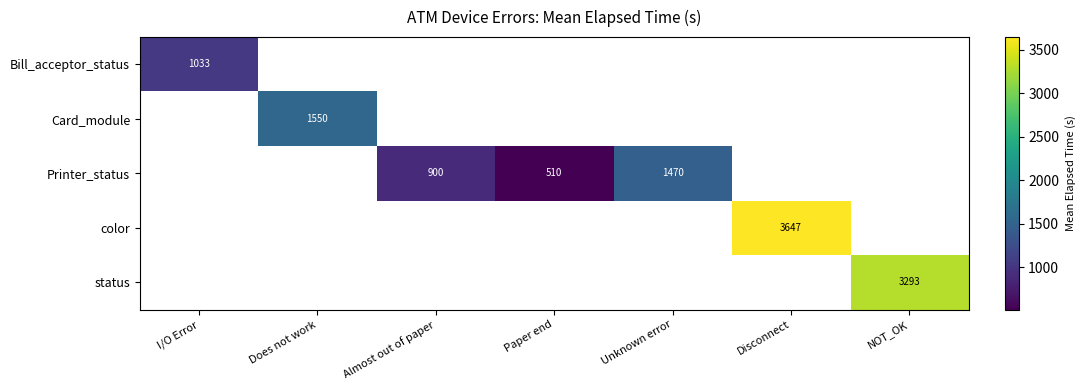

True or false: Bill_acceptor_status has a value of 1033 at I/O Error.

True